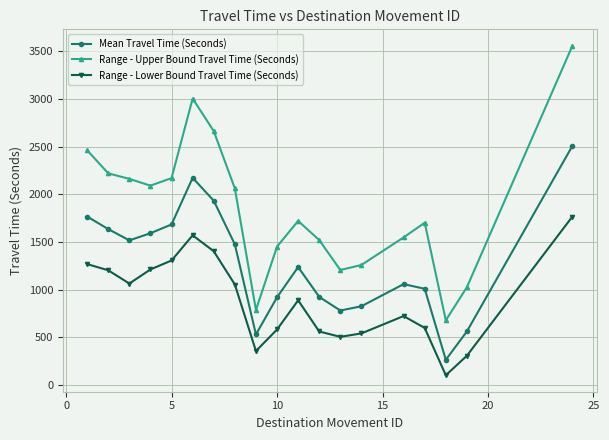

Which series has the largest total across all categories?

Range - Upper Bound Travel Time (Seconds)